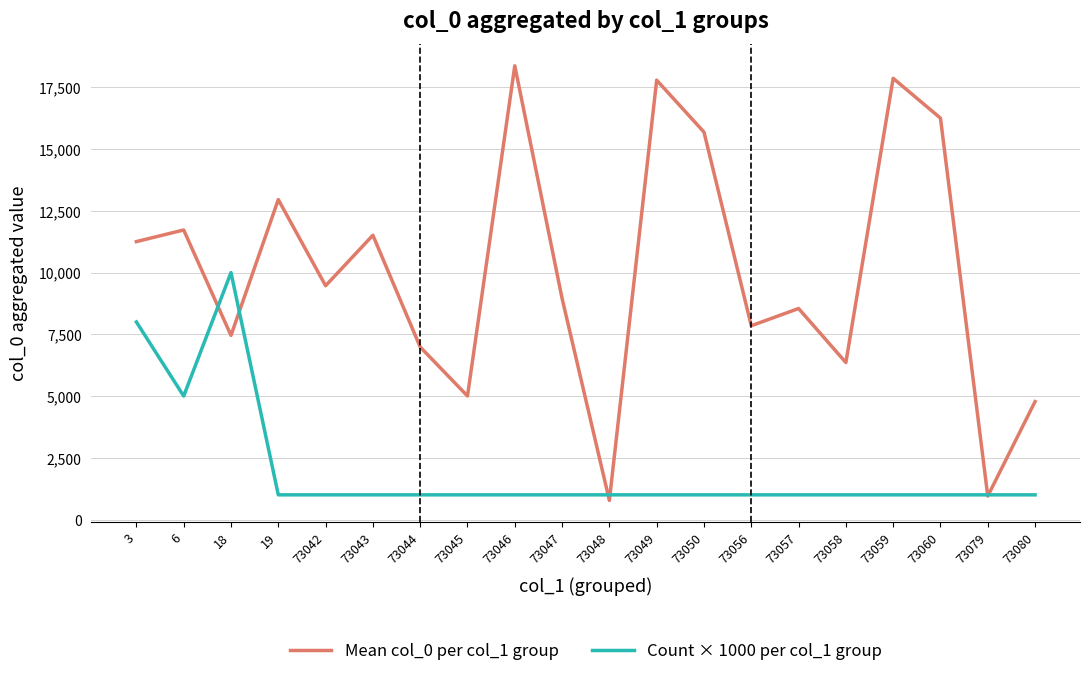

At 73057, list the series in order from largest to smallest.

Mean col_0 per col_1 group, Count × 1000 per col_1 group